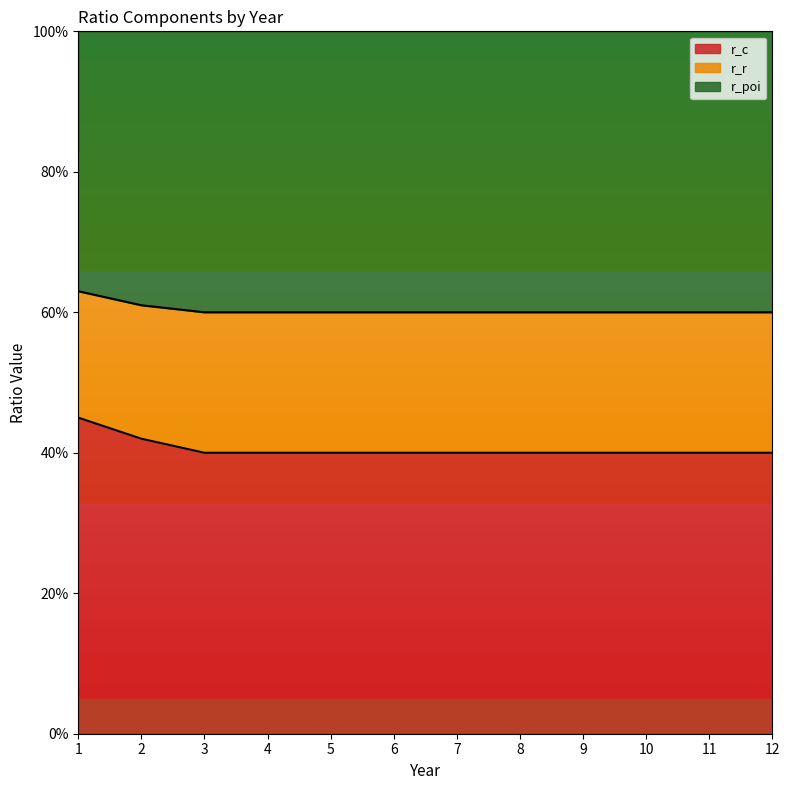

How many lines are shown in the chart?

3